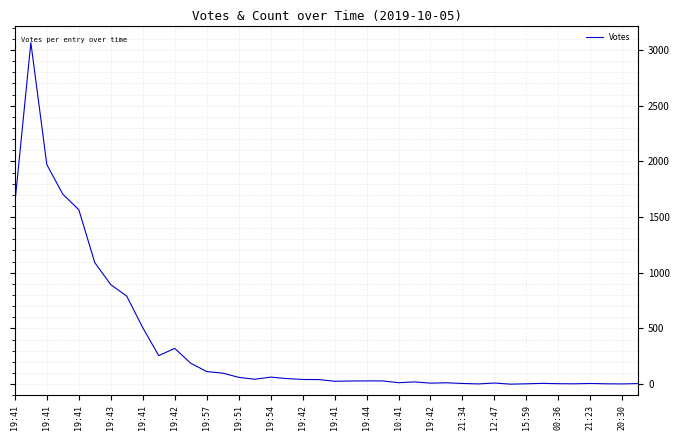

What is the greatest value displayed?

3066